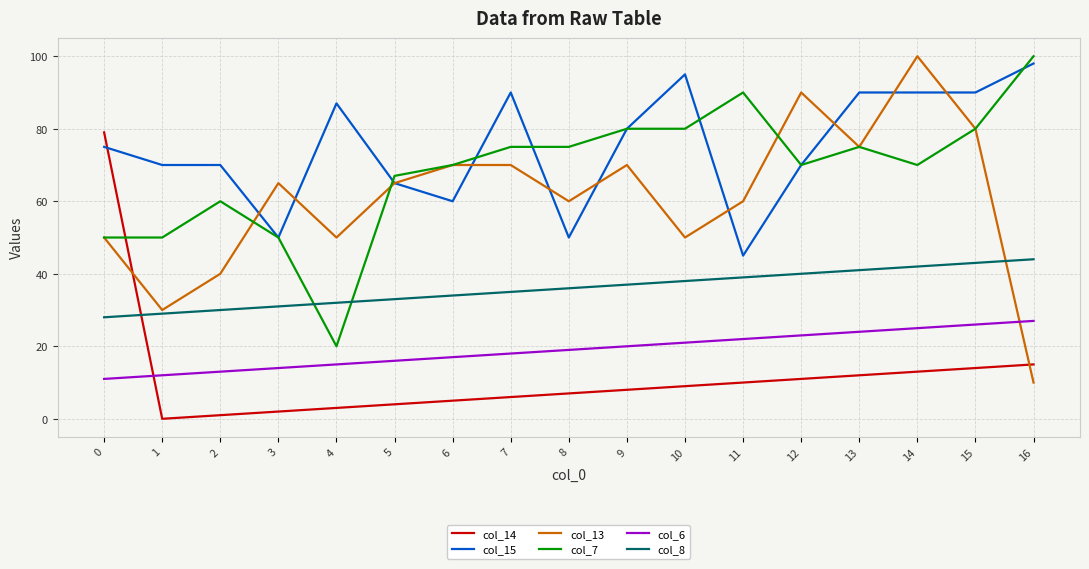

At 11, list the series in order from smallest to largest.

col_14, col_6, col_8, col_15, col_13, col_7